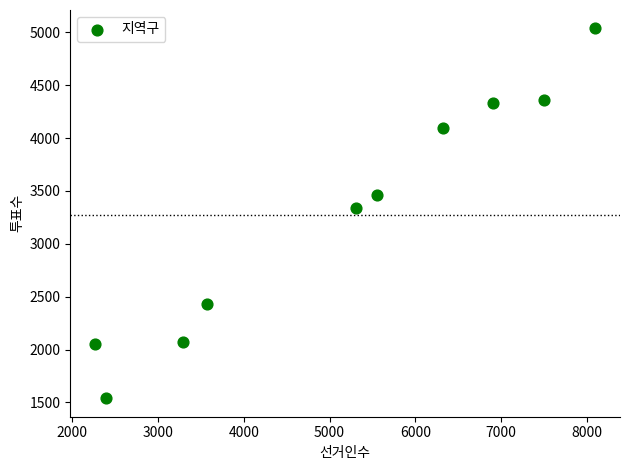

What is the range of X values (max minus min)?

5823